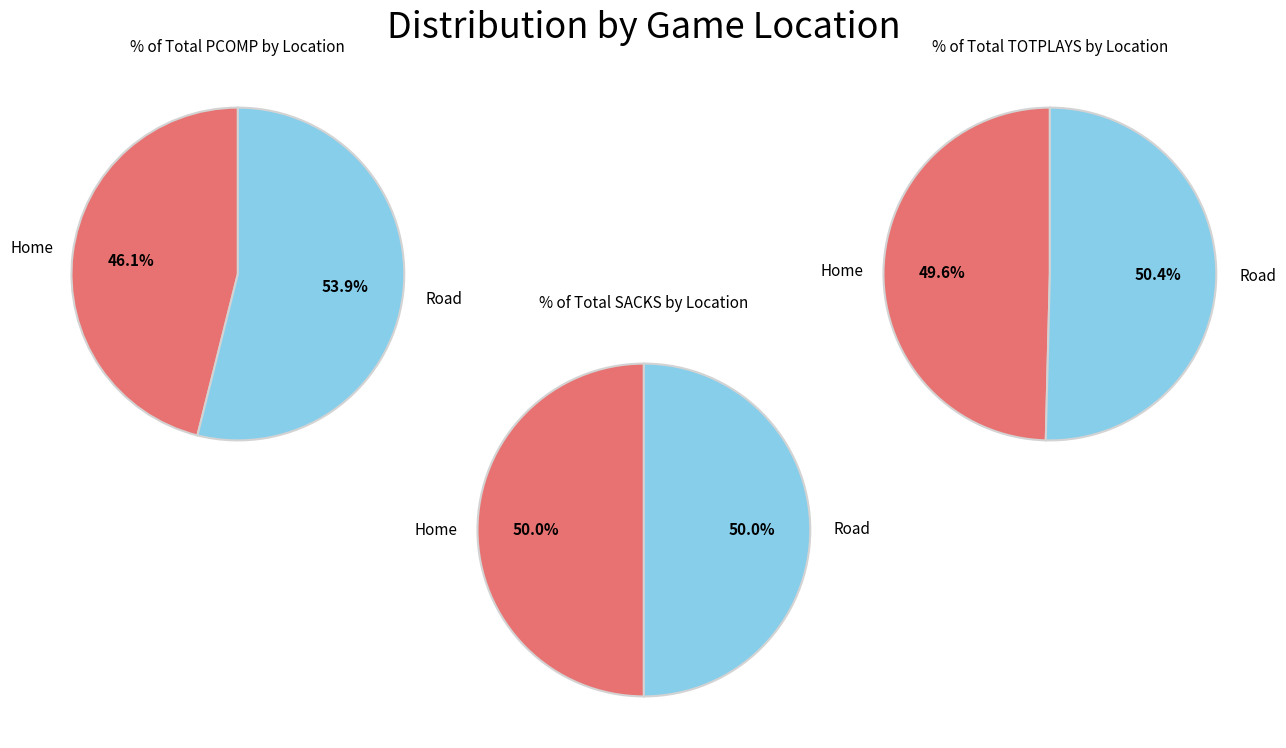

The Road slice represents 50% of the pie. True or false?

True